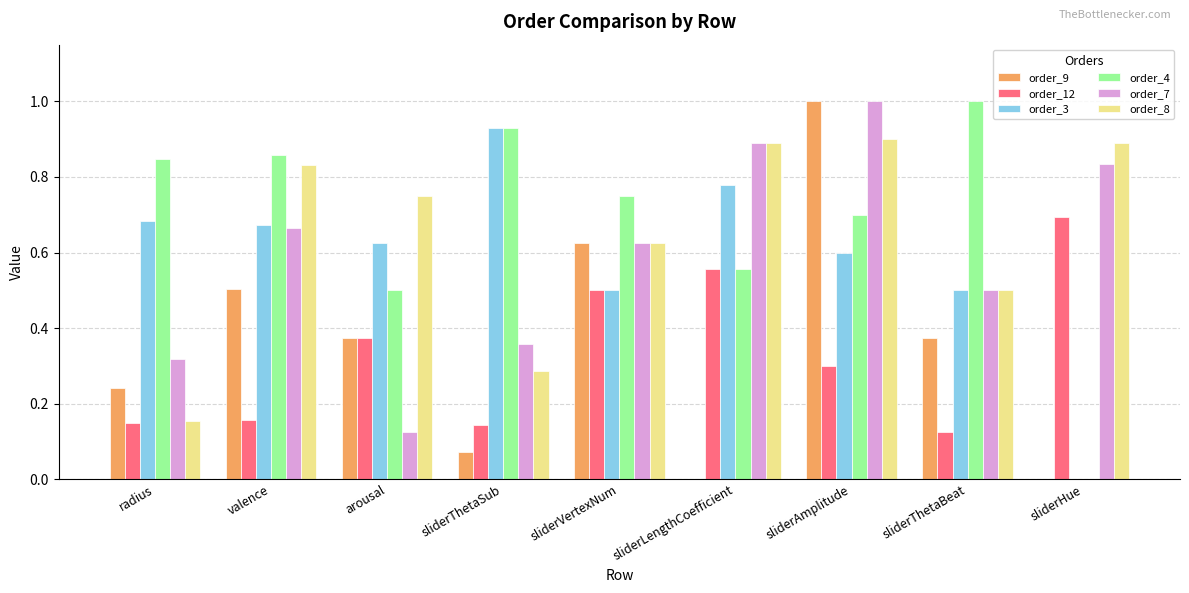

Between sliderThetaSub and sliderVertexNum, which series saw the biggest shift?

order_9